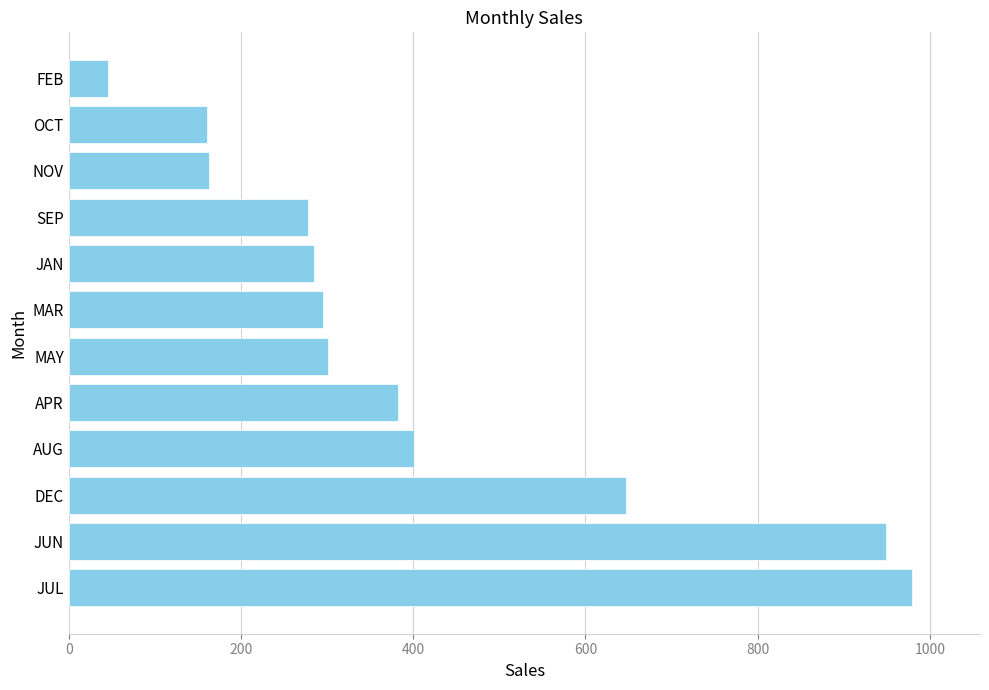

Where is the data nearest to the value 512?

AUG